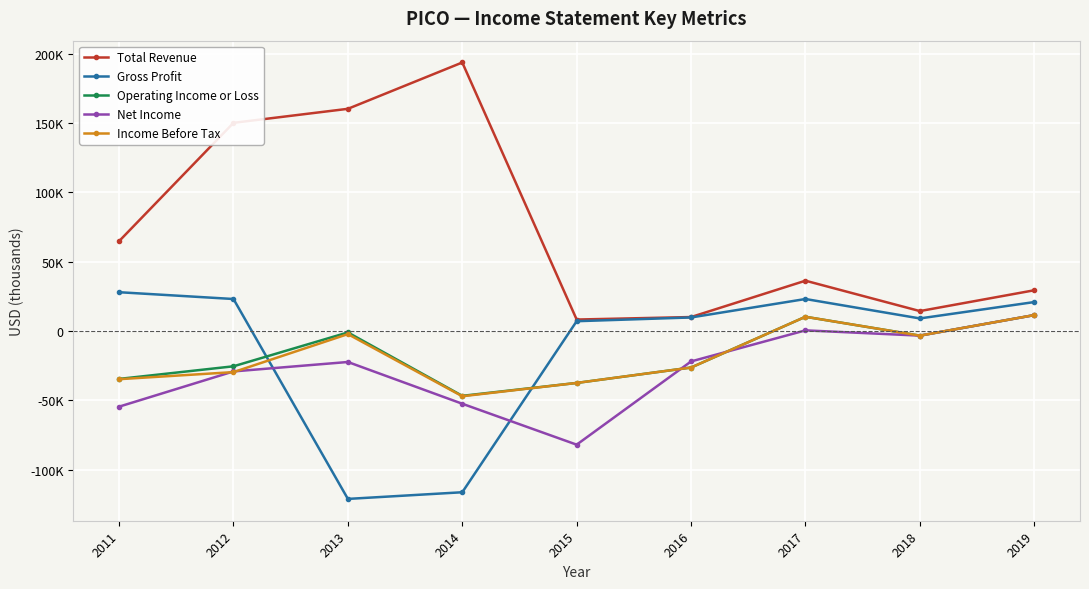

At how many categories does at least one series exceed 169154?

1